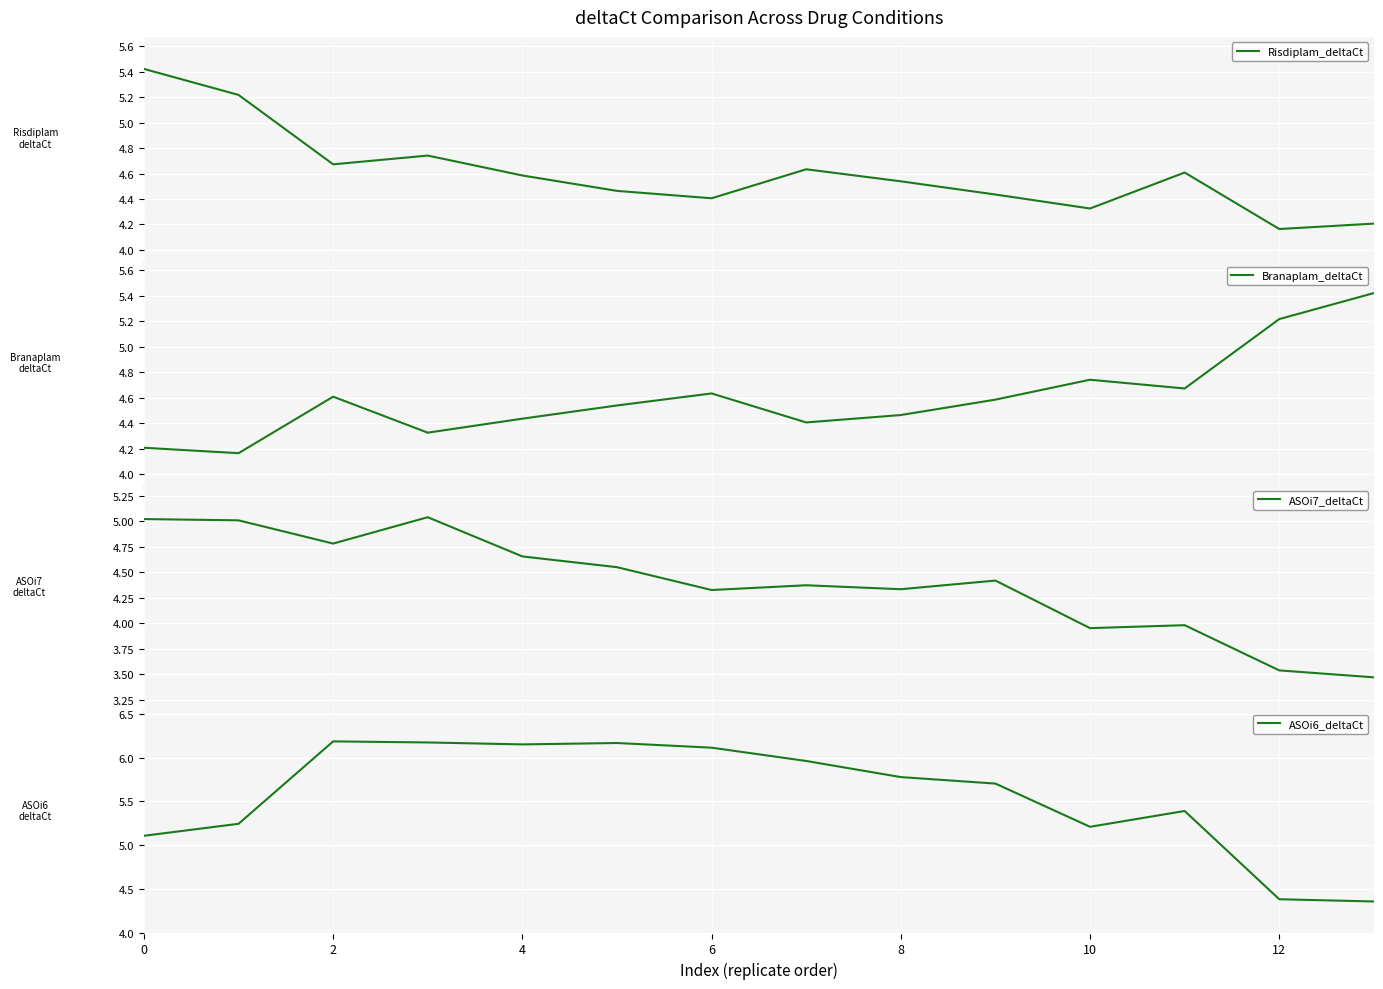

How many lines are shown in the chart?

4